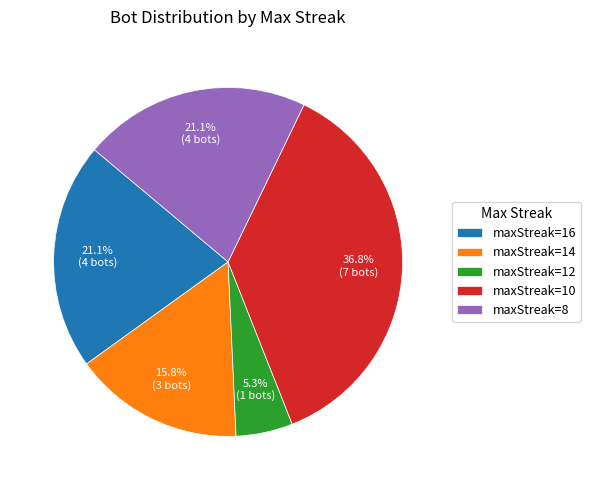

Does any single category account for the majority?

No